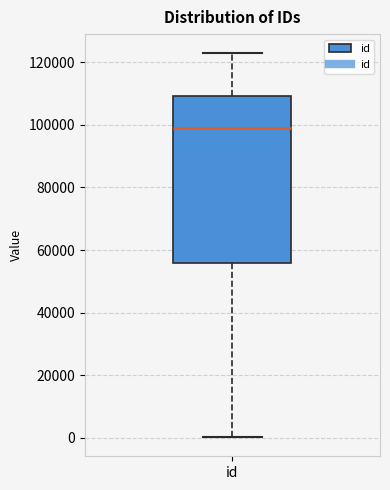

Read this box plot against the y-axis: the position of the median line, the range covered by the box, and the ends of both whiskers. The values are not printed on the chart, so give them approximately, as read against the axis.

median 98000, box 56000 to 110000, whiskers 0 to 122000